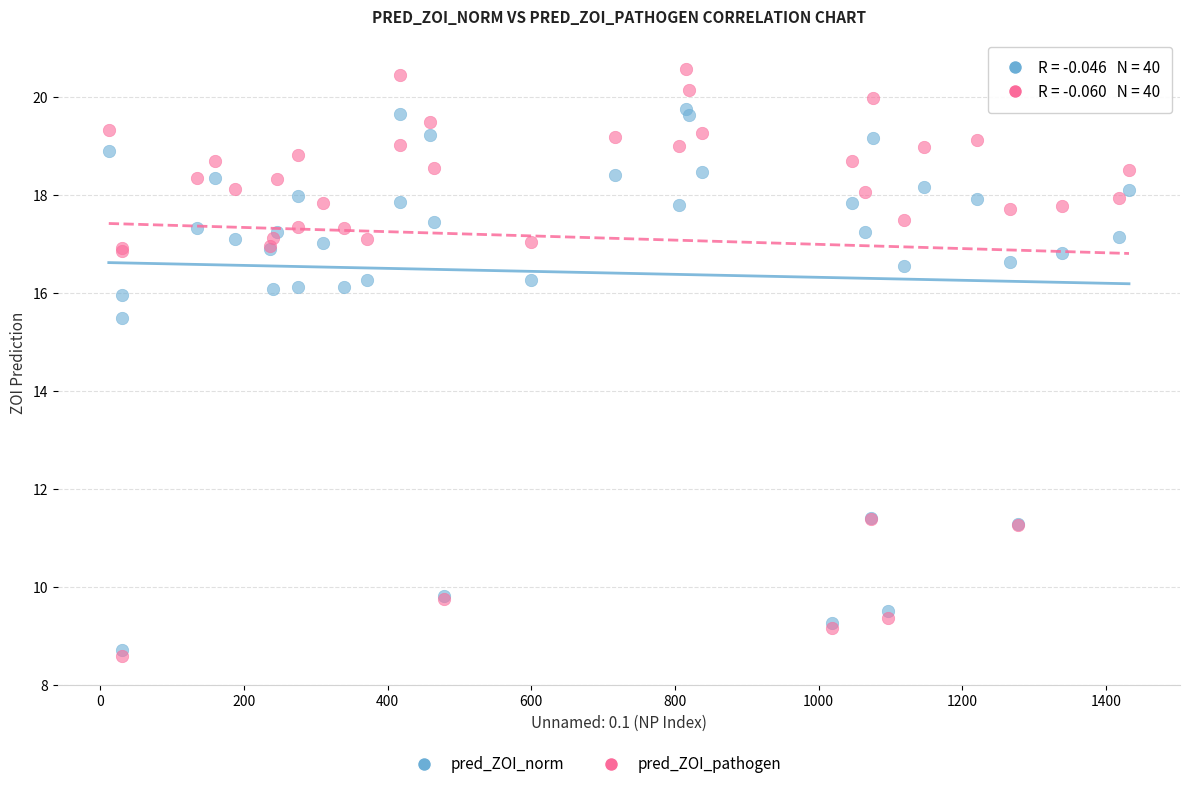

Which series has the widest spread of Y values?

pred_ZOI_pathogen